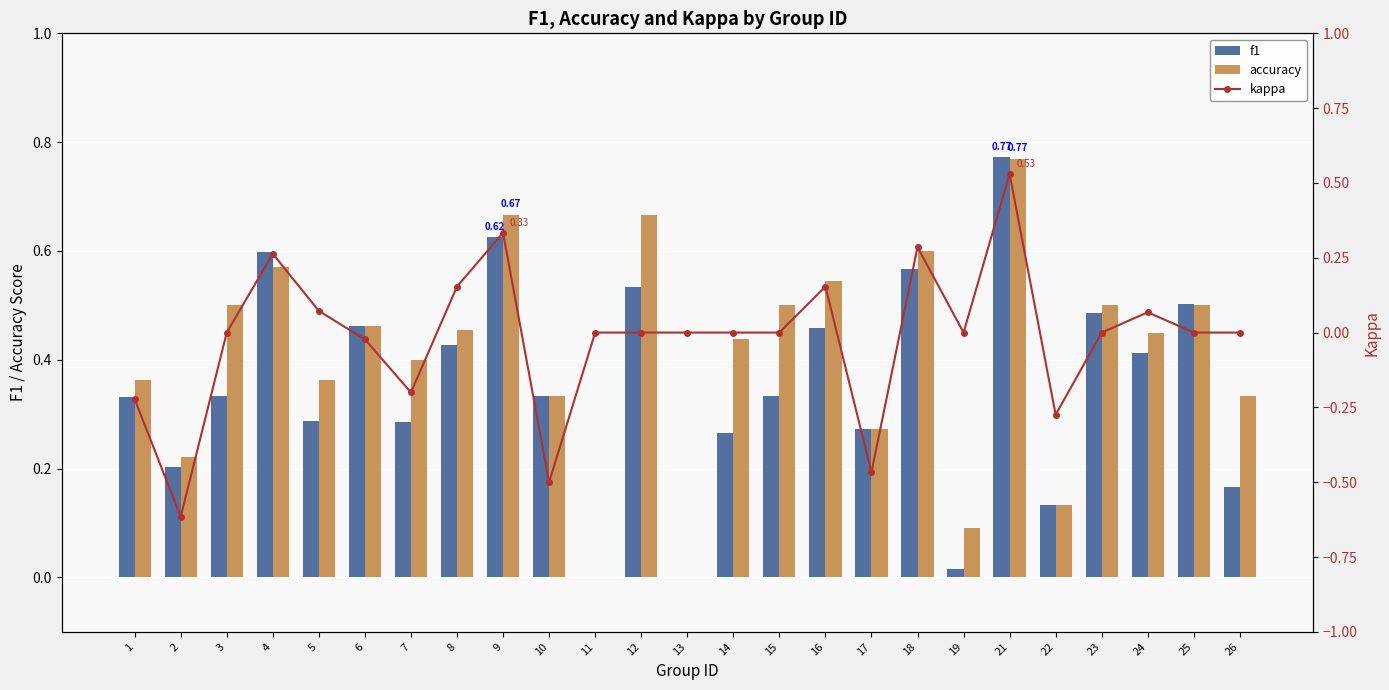

What is the value of the f1 bar at the 22nd from the left?

0.5